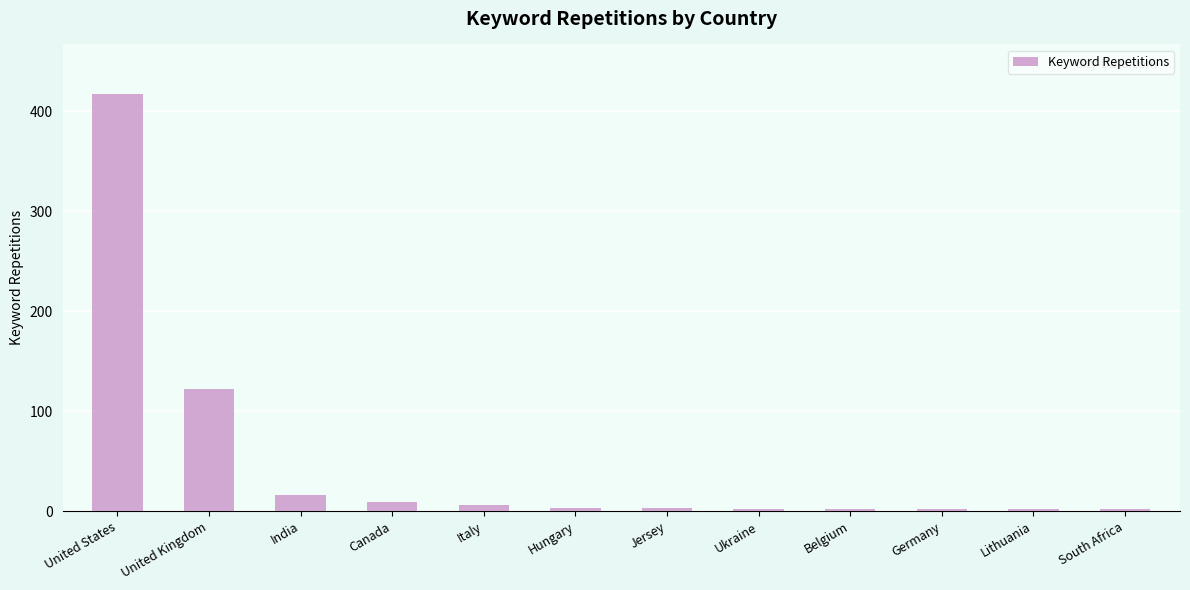

How many series are shown in this chart?

1